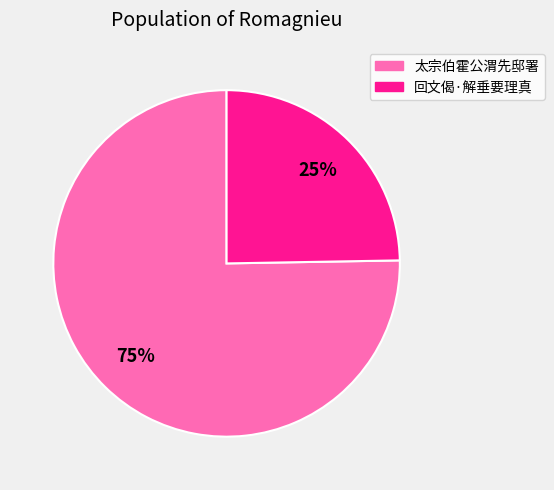

The 太宗伯霍公渭先邸署 slice represents 83% of the pie. True or false?

False